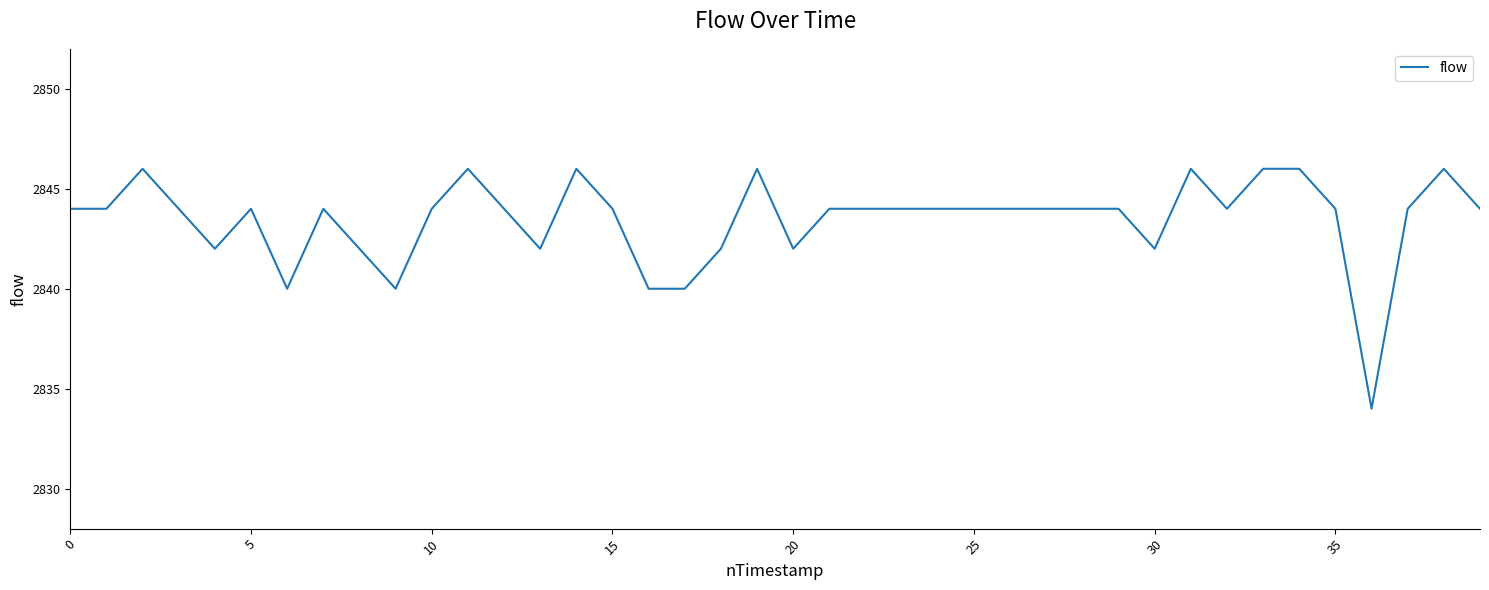

How many series are shown in this chart?

1